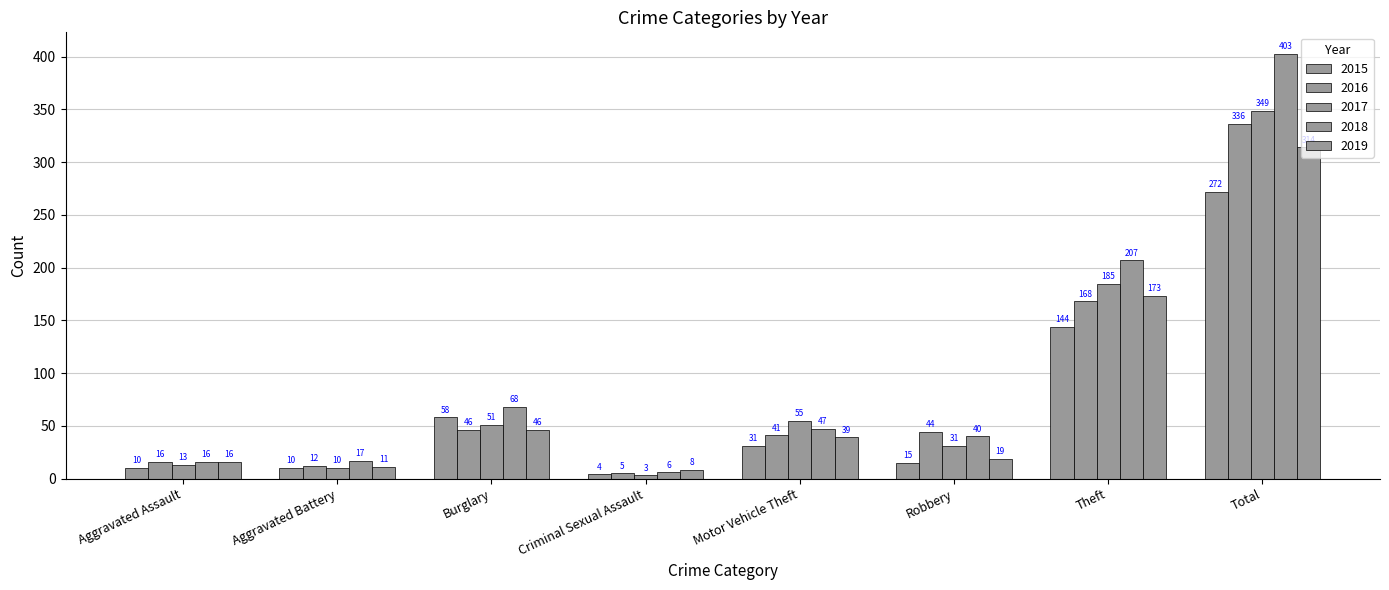

How many data points in 2019 are less than 39?

4